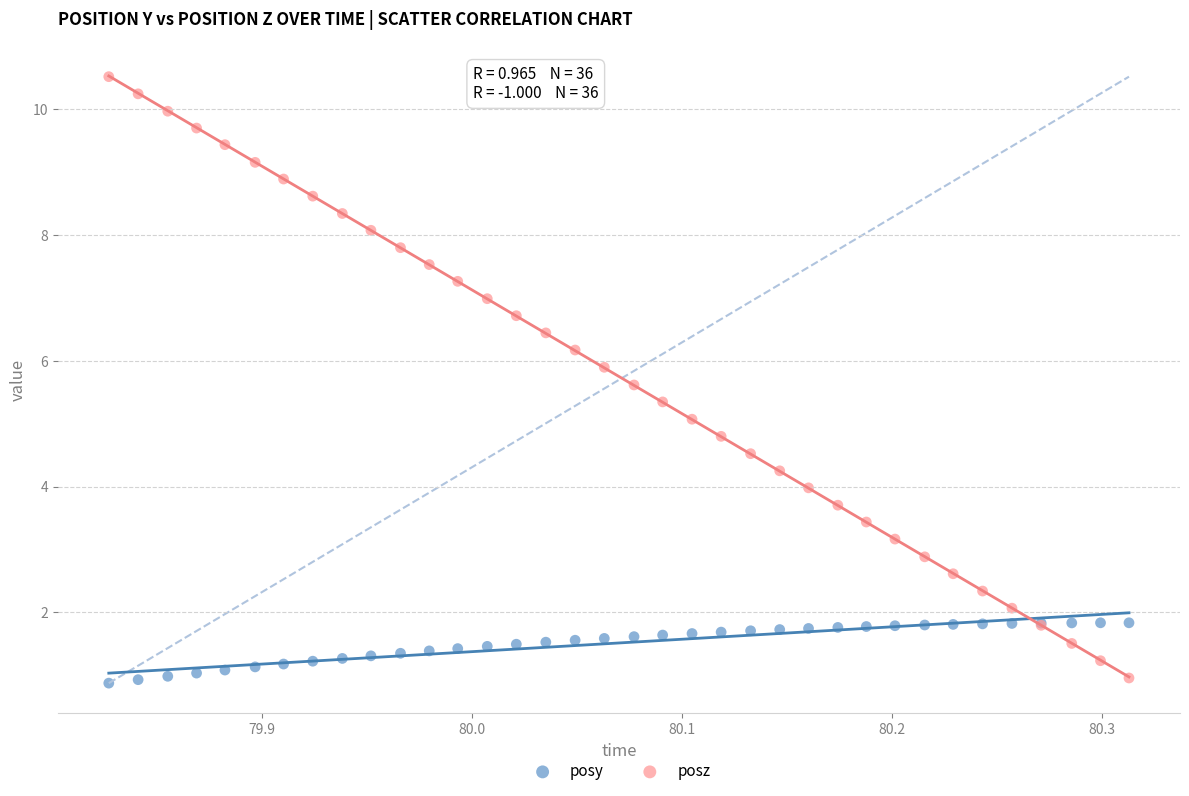

Which series has the widest spread of Y values?

posz